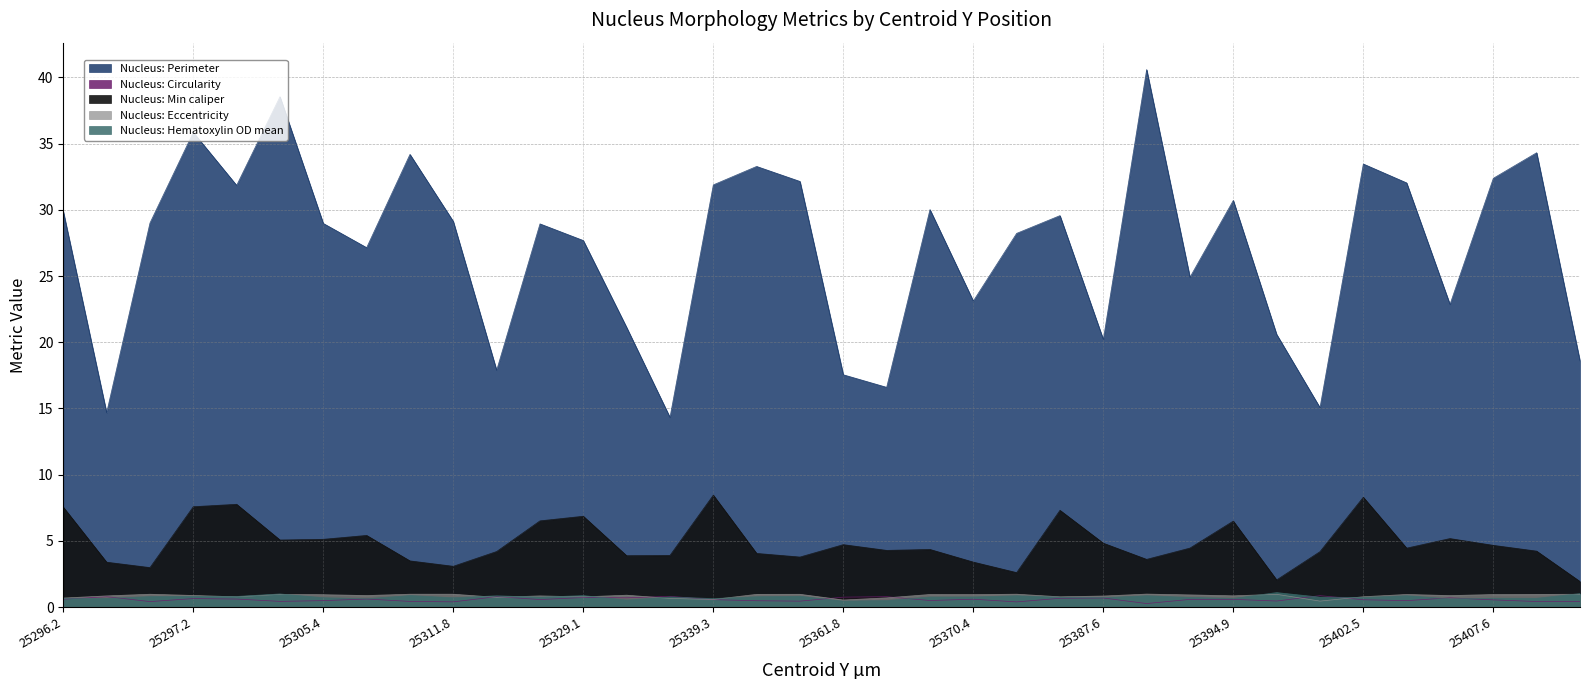

Between 25402.1 and 25348.6, which is larger?

25348.6